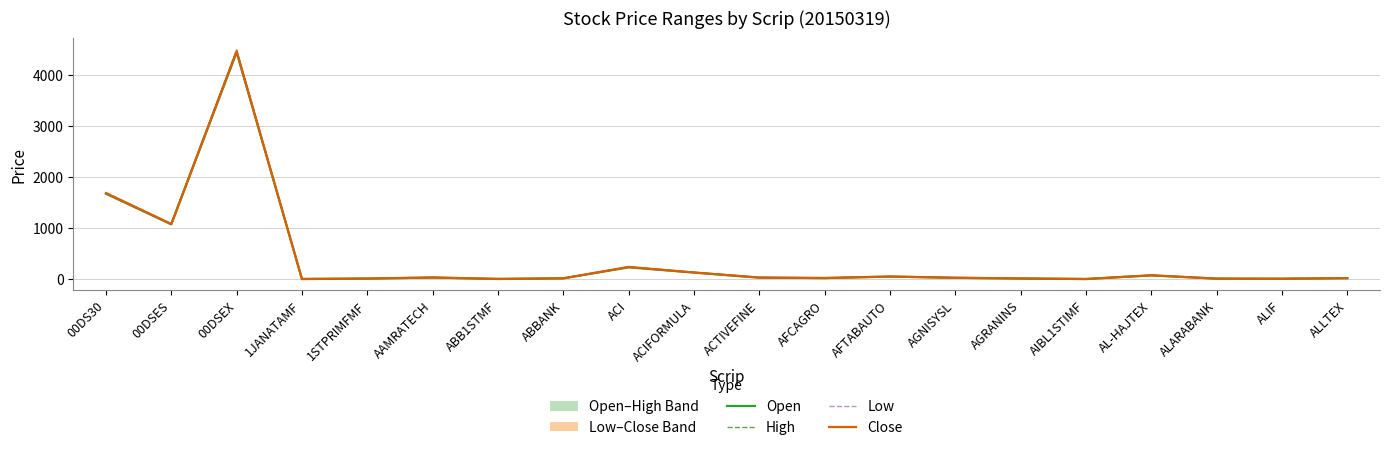

How many lines are shown in the chart?

4